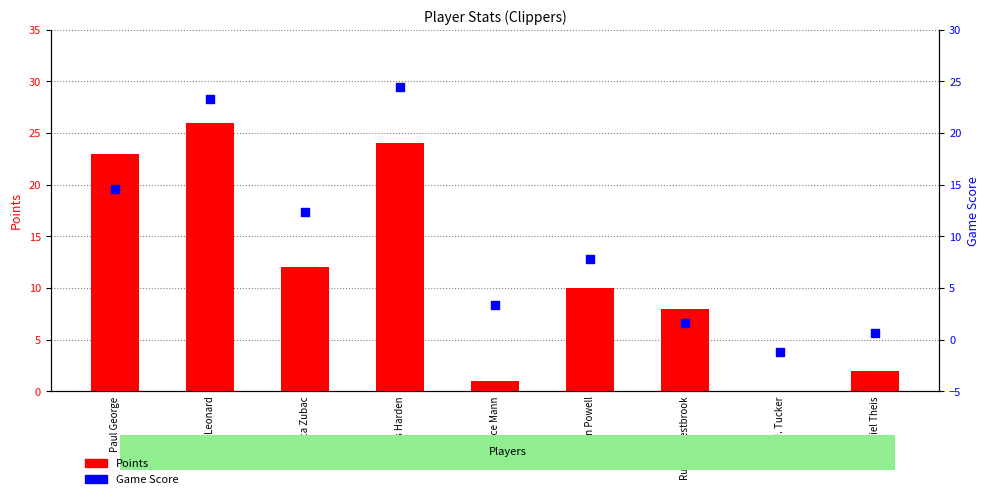

At how many categories does at least one series exceed 9?

5